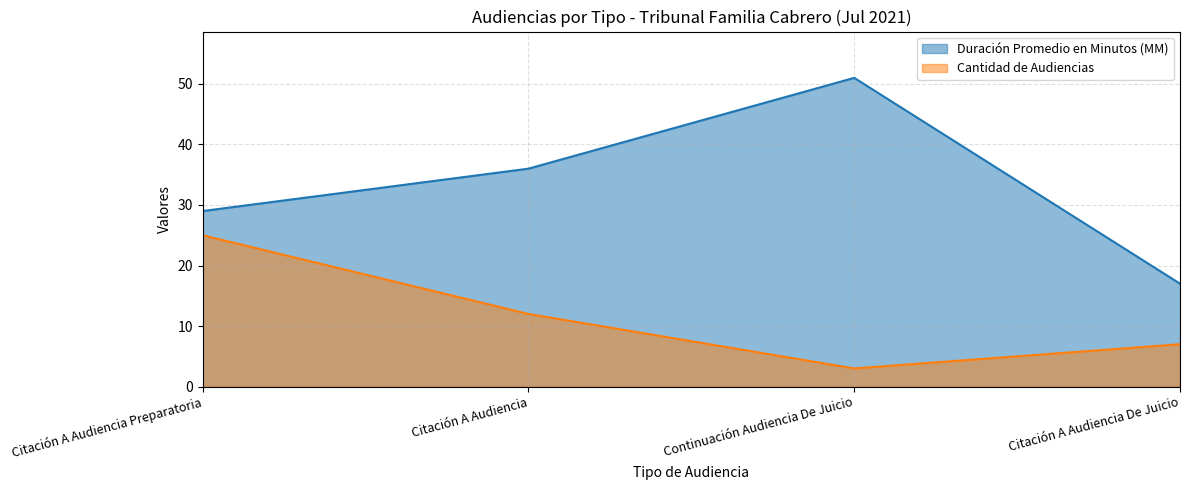

What is the difference between the Cantidad de Audiencias values at Citación A Audiencia De Juicio and Citación A Audiencia Preparatoria?

18